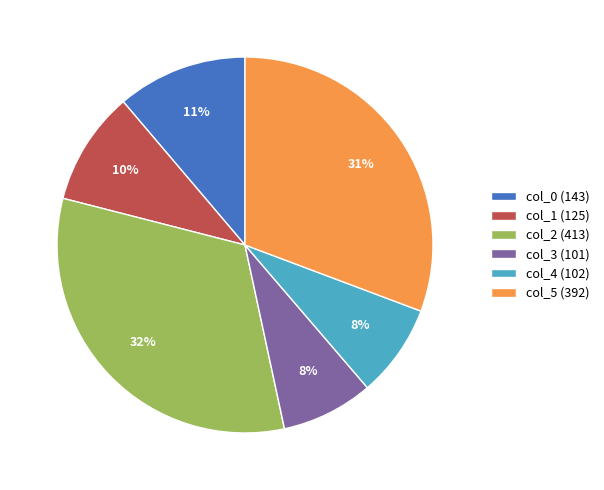

Does col_0 account for over 50% of the chart?

No